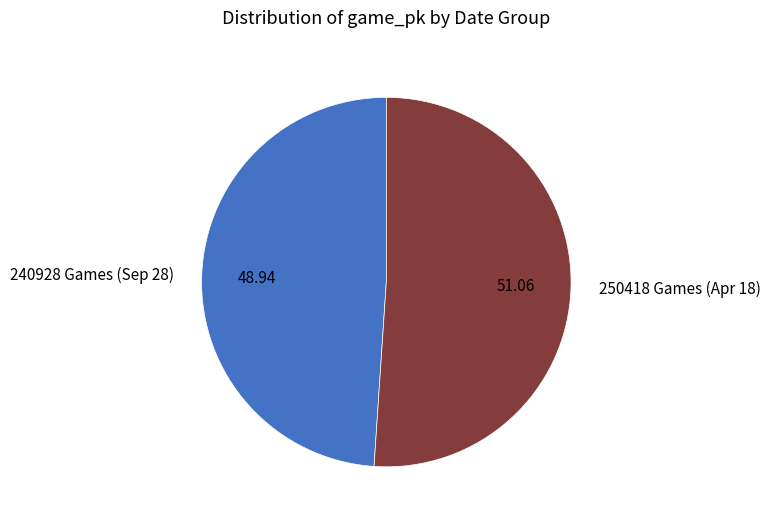

Do 250418 Games (Apr 18) and 240928 Games (Sep 28) together represent more than half of the pie?

Yes